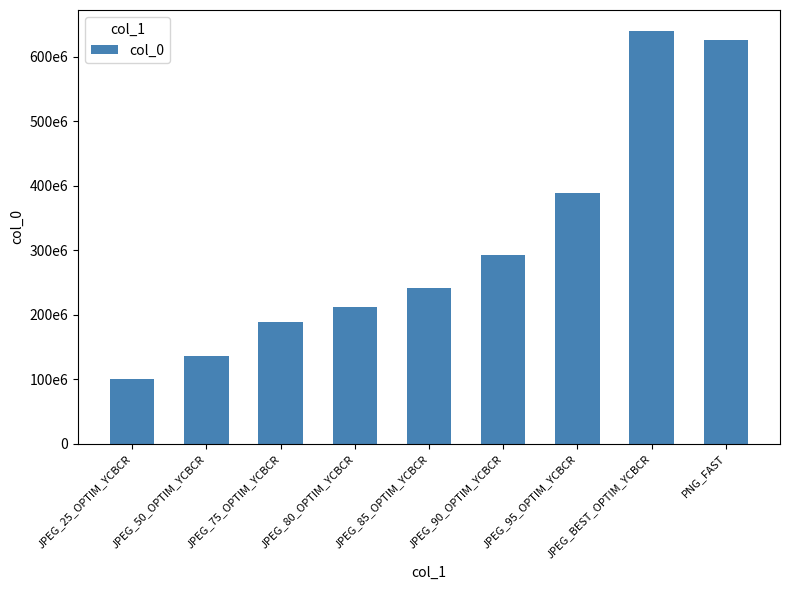

What is the maximum value shown in the chart?

640344064